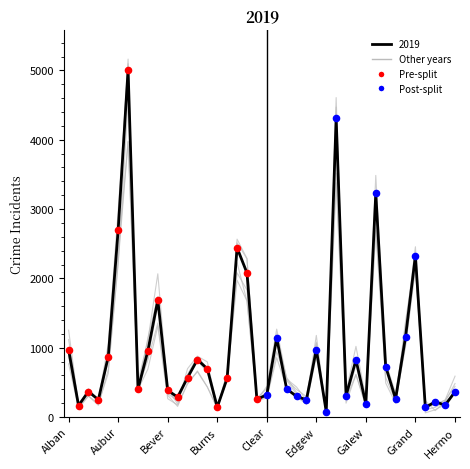

Is this an area chart (filled region under the line)?

No